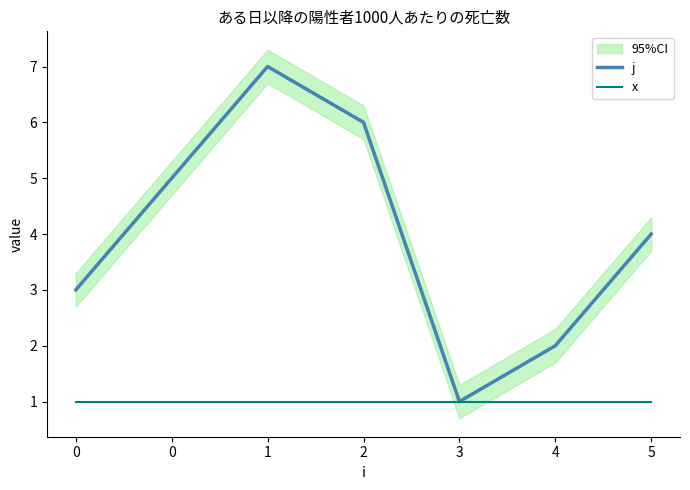

Is it true that x equals 2 at 5?

False